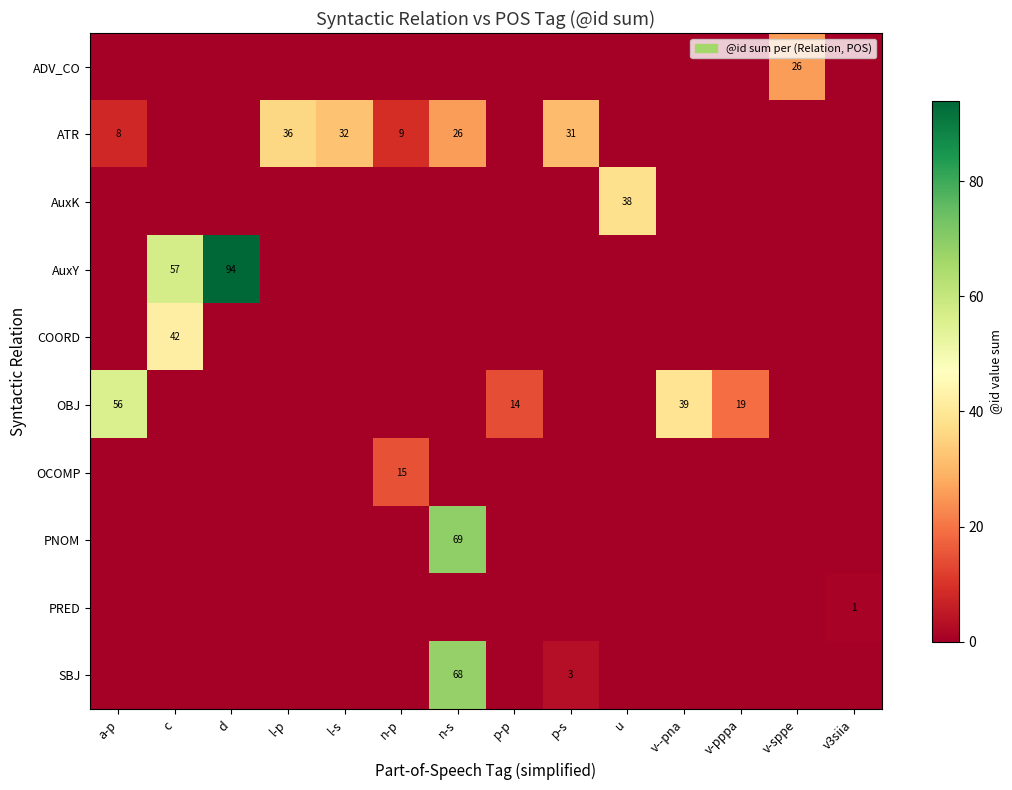

What is the difference between the ATR values at l-s and l-p?

4